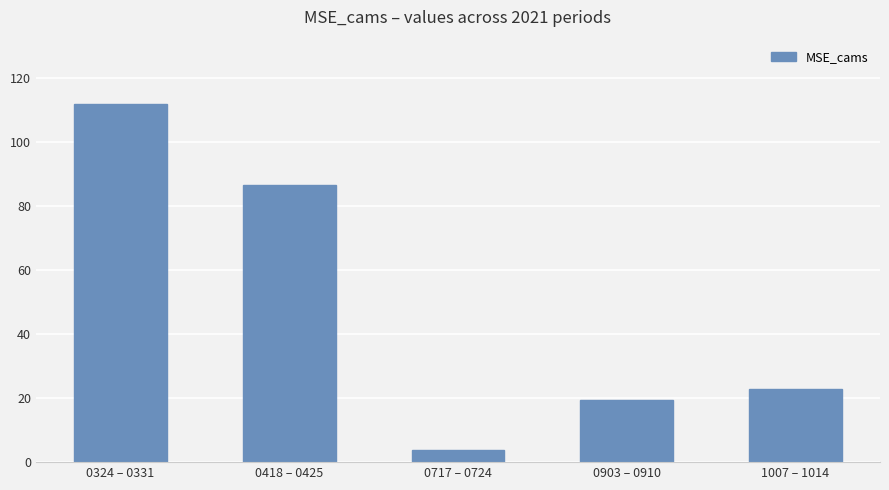

Are the bars horizontal?

No